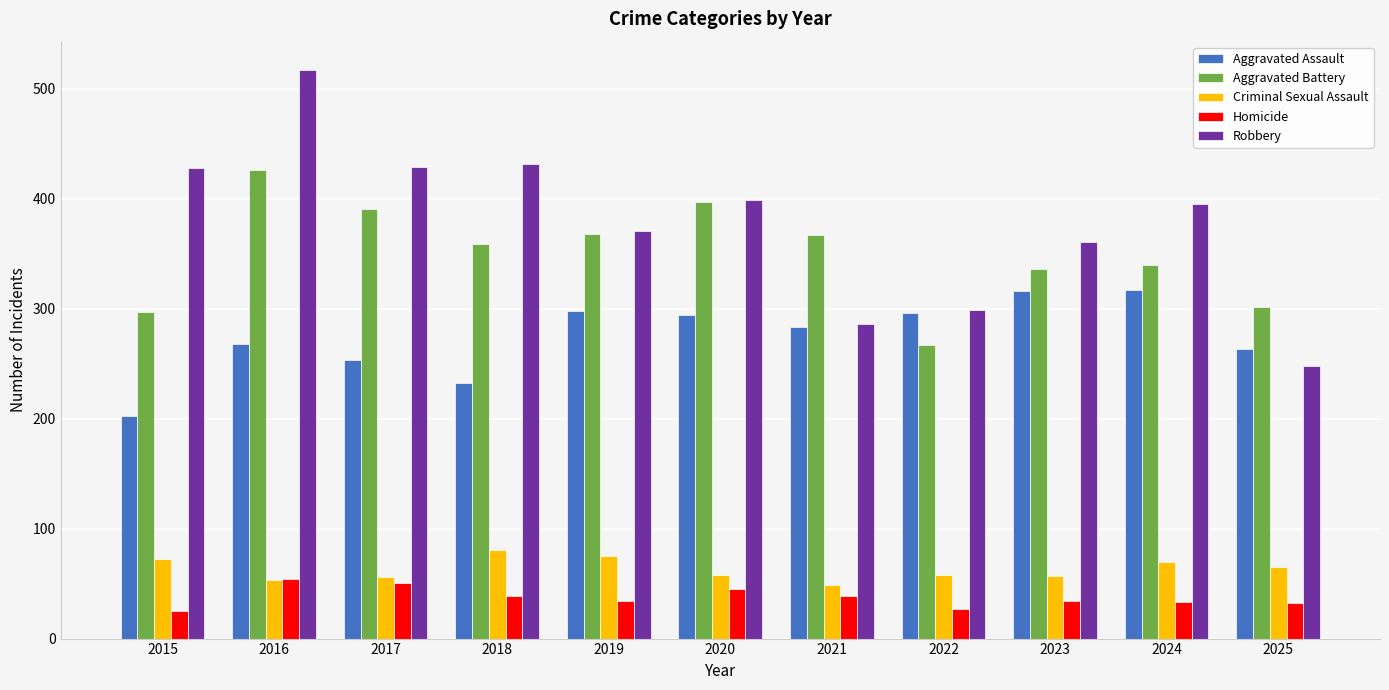

True or false: Aggravated Battery has a value of 187 at 2019.

False